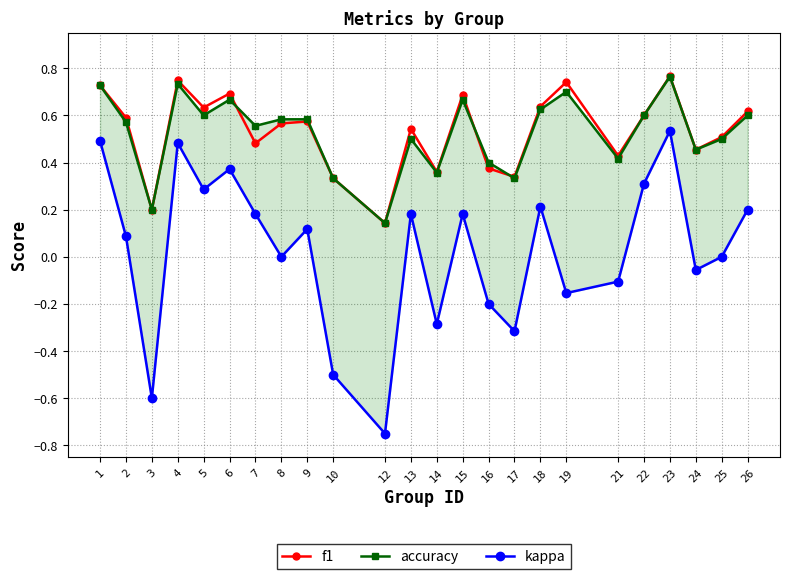

Count the accuracy values in the range 0 to 1.

24